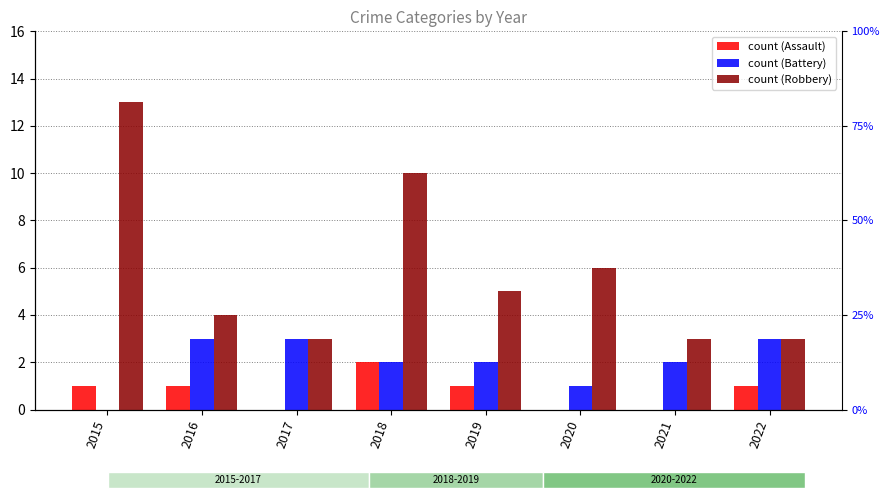

Reading left to right, what are all the values shown in this chart?

Aggravated Assault: 1	1	0	2	1	0	0	1
Aggravated Battery: 0	3	3	2	2	1	2	3
Robbery: 13	4	3	10	5	6	3	3